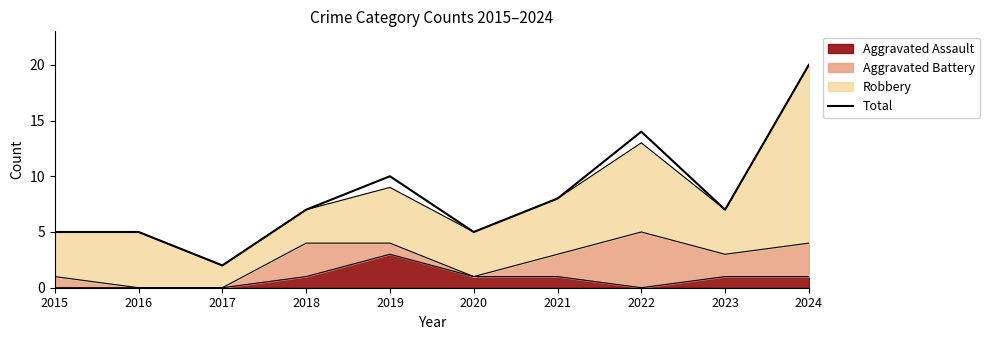

Where is the first local maximum?

2019